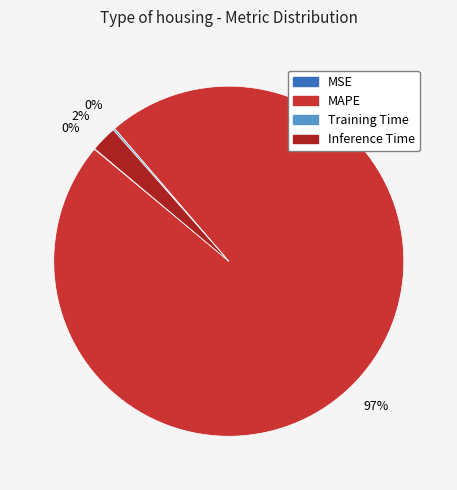

To the nearest percent, what is the average slice percentage?

25%